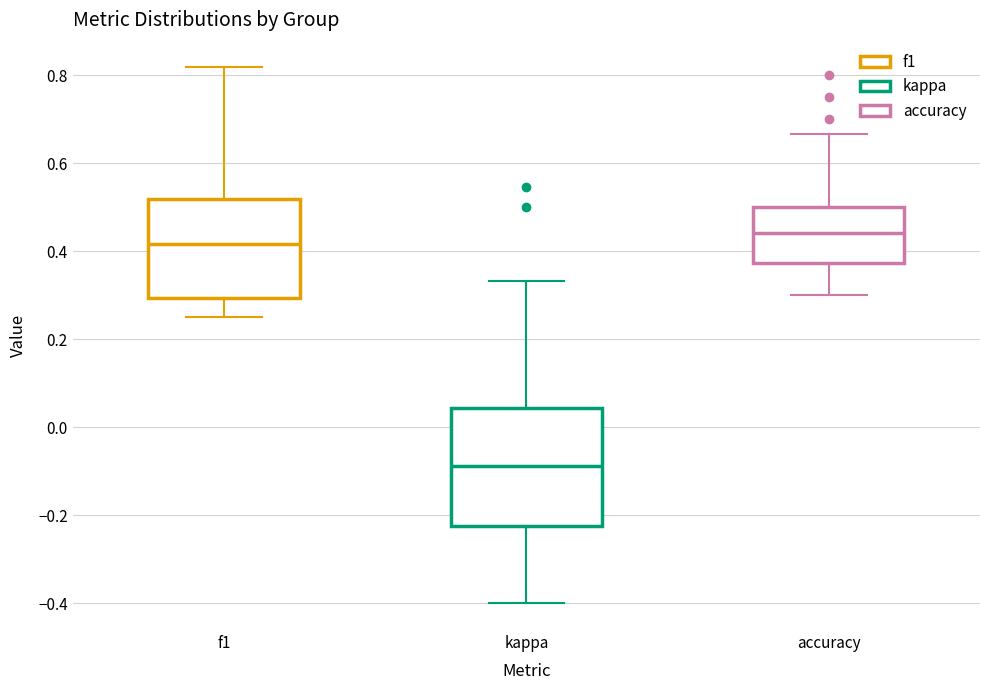

Reading left to right, read every box against the y-axis: the position of its median line, the range the box covers, and the ends of its whiskers. The values are not printed on the chart, so give them approximately, as read against the axis.

f1: median 0.42, box 0.30 to 0.52, whiskers 0.26 to 0.82
kappa: median -0.08, box -0.22 to 0.04, whiskers -0.40 to 0.34
accuracy: median 0.44, box 0.38 to 0.50, whiskers 0.30 to 0.66